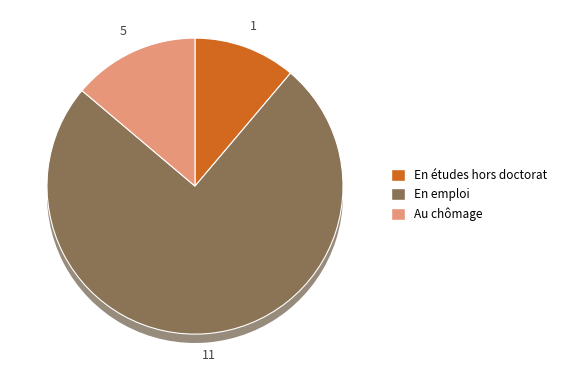

The 7 slice represents 1% of the pie. True or false?

False